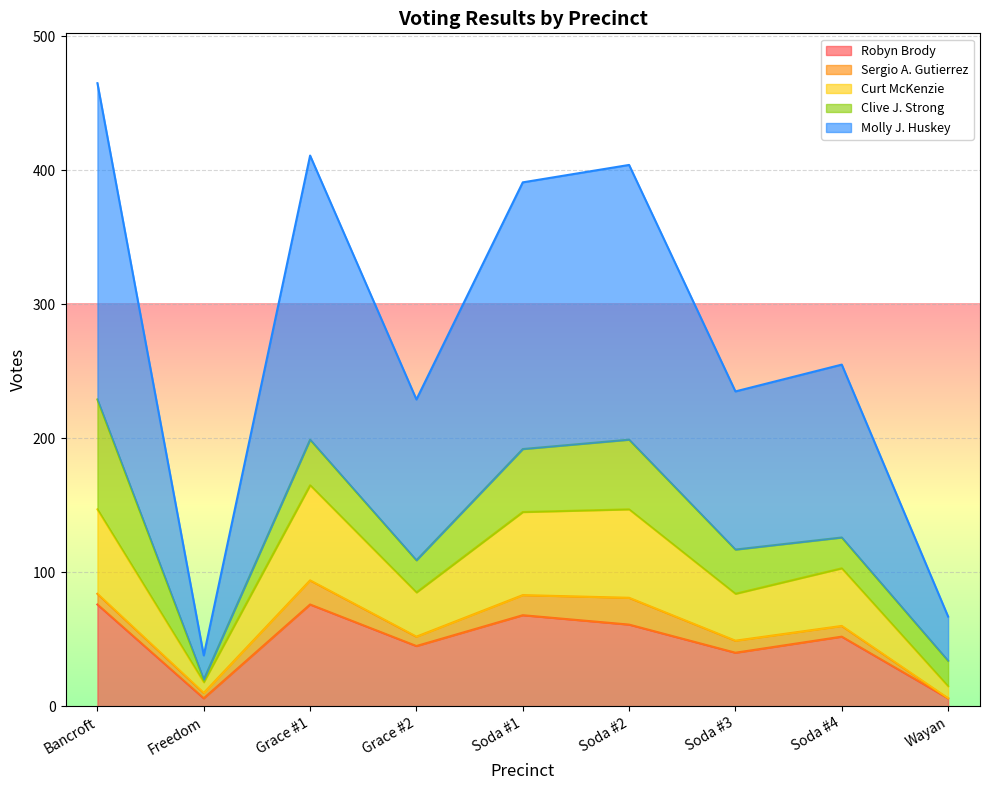

True or false: Robyn Brody and Curt McKenzie intersect in this chart.

False